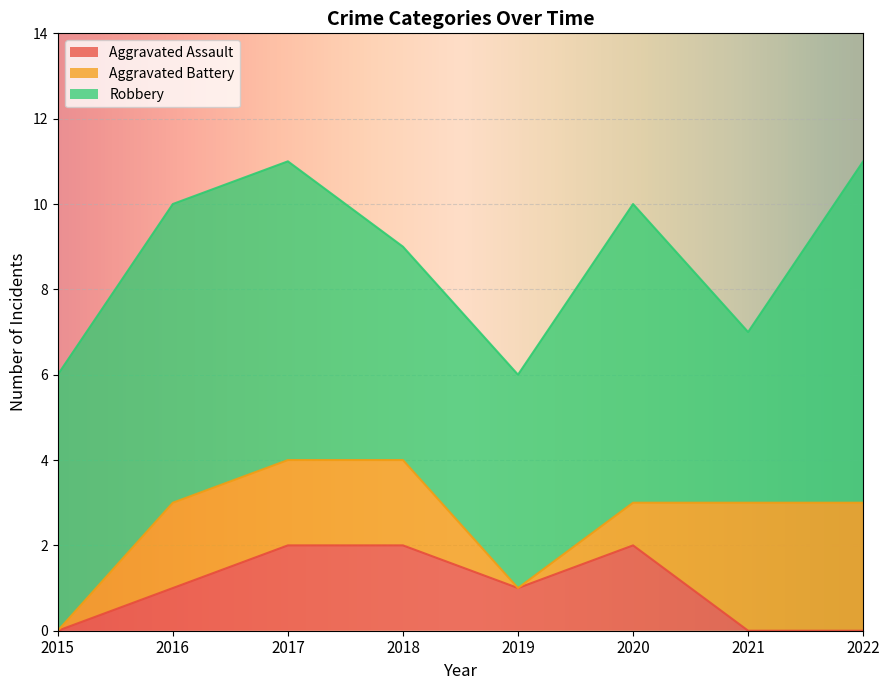

What are all the series names shown in the legend?

Aggravated Assault, Aggravated Battery, Robbery